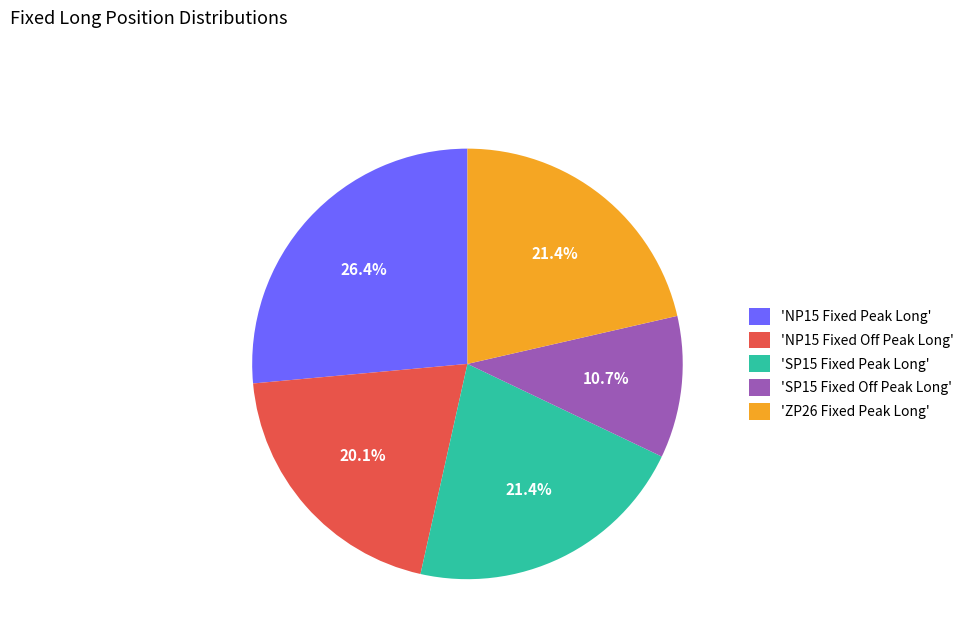

What is the largest slice in the pie chart?

'NP15 Fixed Peak Long'